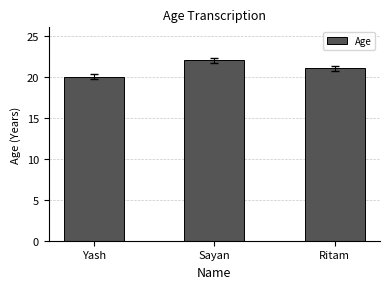

Approximately how many times larger is the value at Sayan compared to Ritam?

1.0